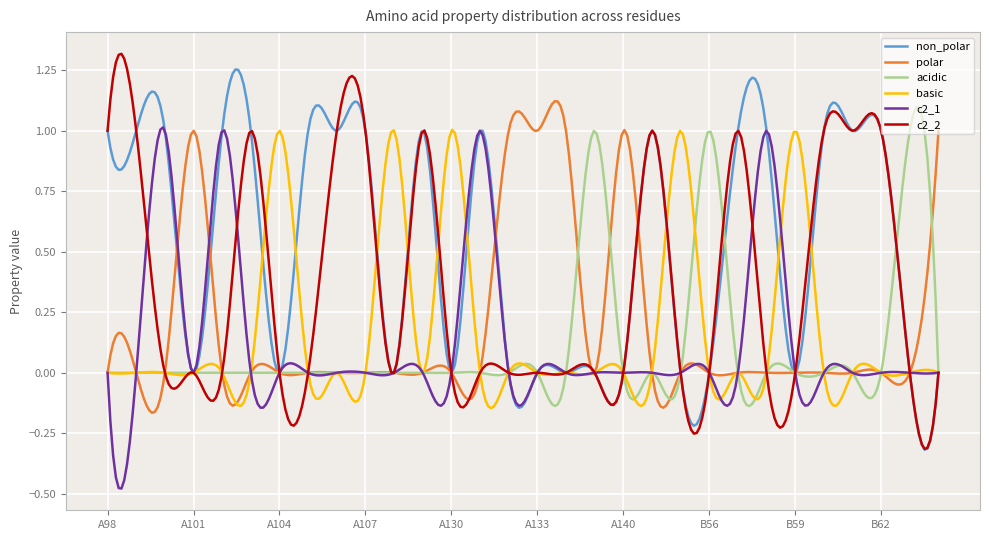

Does the chart have visible grid lines?

Yes